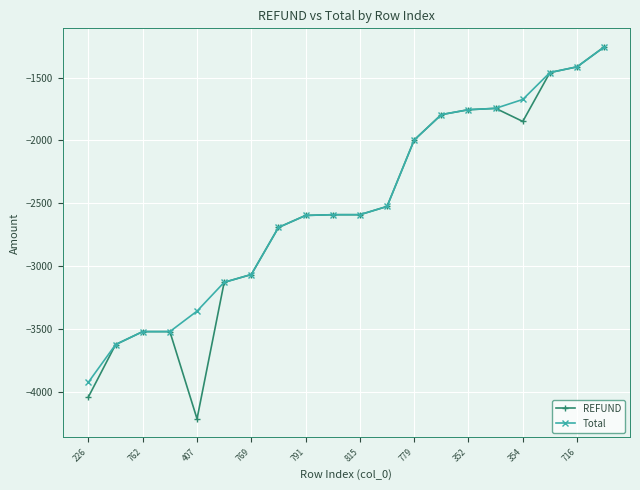

What is the difference between the second highest and minimum values in the REFUND series?

2802.2